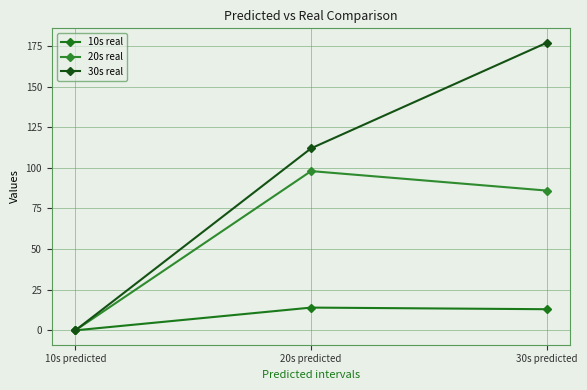

How many values in 20s real are above zero?

2